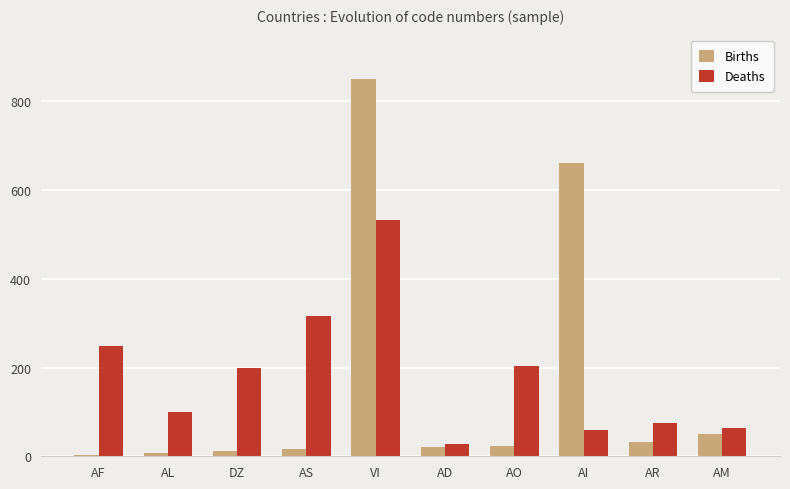

Is it true that Deaths equals 338 at DZ?

False